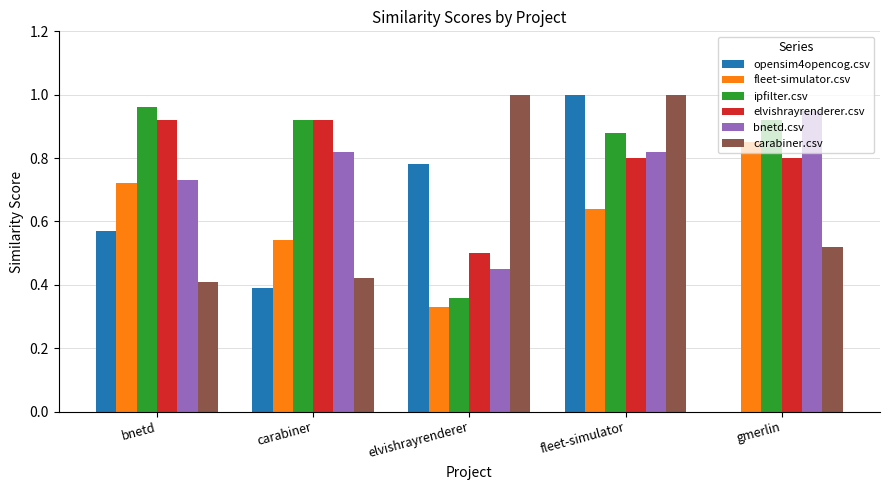

Are the bars grouped side by side (vs. stacked)?

Yes